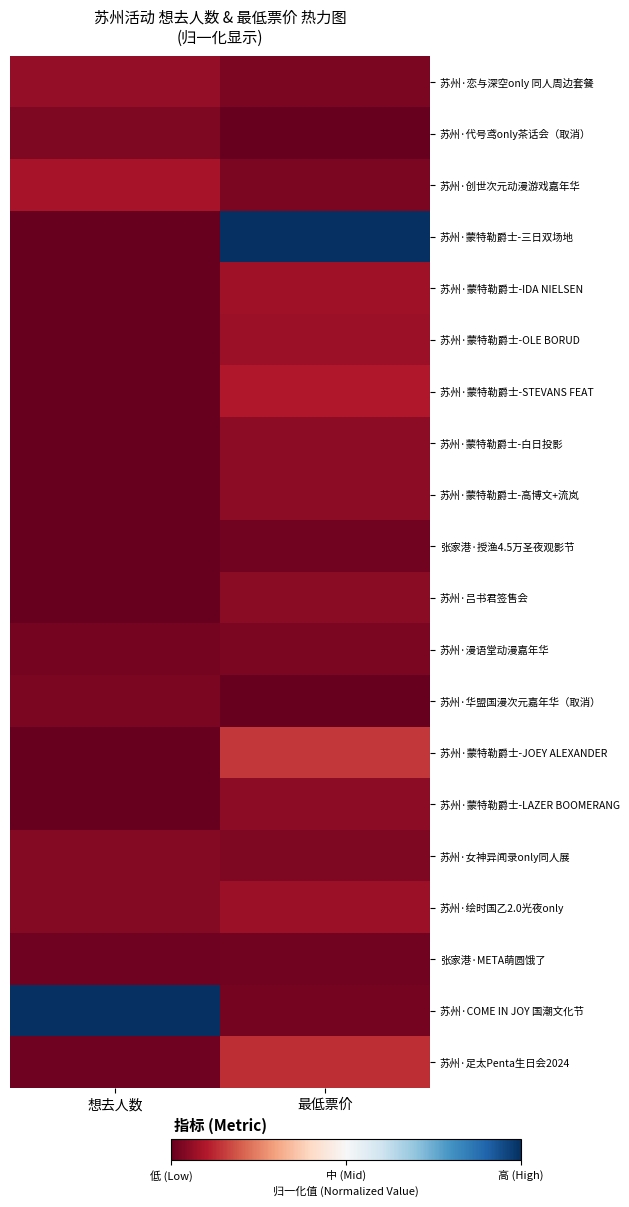

Rank the series at 最低票价 from lowest to highest value.

苏州·代号鸢only茶话会（取消）, 苏州·华盟国漫次元嘉年华（取消）, 张家港·授渔4.5万圣夜观影节, 张家港·META萌圆饿了, 苏州·COME IN JOY 国潮文化节, 苏州·恋与深空only 同人周边套餐, 苏州·创世次元动漫游戏嘉年华, 苏州·漫语堂动漫嘉年华, 苏州·女神异闻录only同人展, 苏州·吕书君签售会, 苏州·蒙特勒爵士-白日投影, 苏州·蒙特勒爵士-高博文+流岚, 苏州·蒙特勒爵士-LAZER BOOMERANG, 苏州·蒙特勒爵士-OLE BORUD, 苏州·绘时国乙2.0光夜only, 苏州·蒙特勒爵士-IDA NIELSEN, 苏州·蒙特勒爵士-STEVANS FEAT, 苏州·足太Penta生日会2024, 苏州·蒙特勒爵士-JOEY ALEXANDER, 苏州·蒙特勒爵士-三日双场地